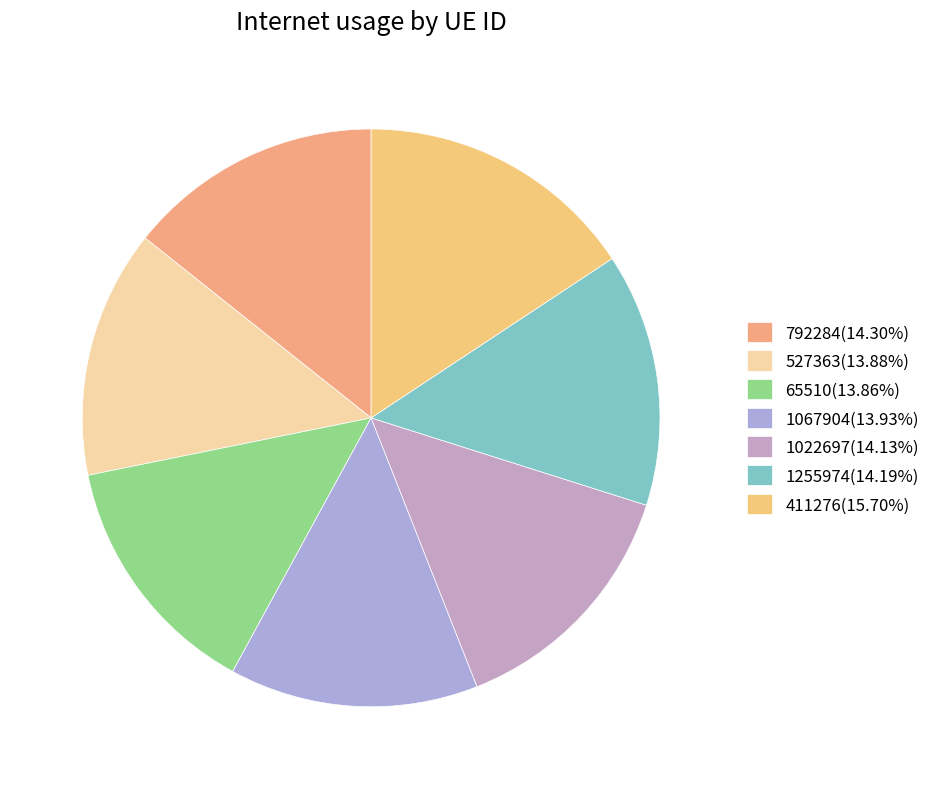

To the nearest percent, what is the difference between the 792284 and 411276 slice percentages?

1%